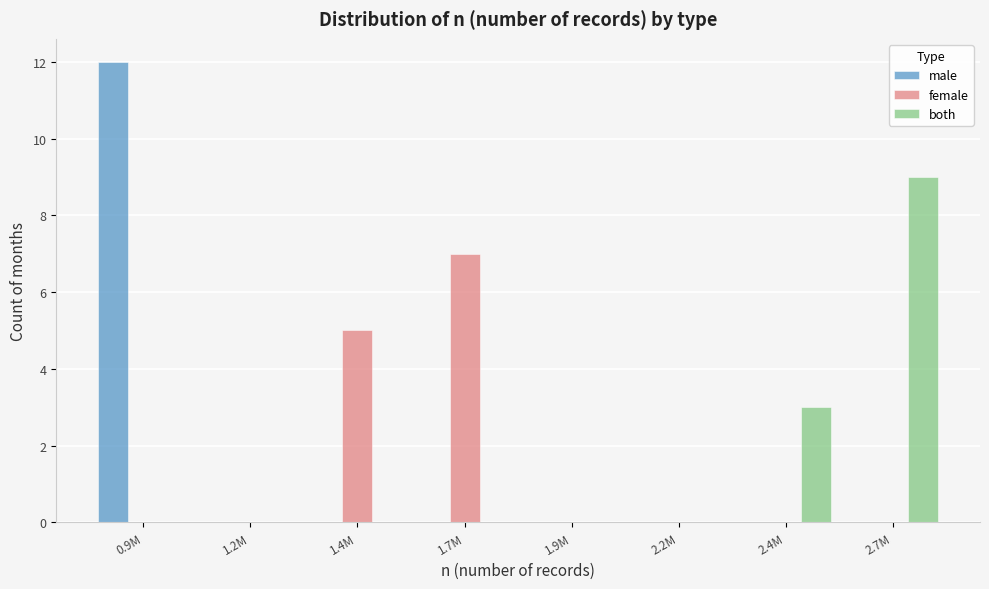

Reading right to left, list all the values displayed in this chart.

male: 2.7M=0	2.4M=0	2.2M=0	1.9M=0	1.7M=0	1.4M=0	1.2M=0	0.9M=12
female: 2.7M=0	2.4M=0	2.2M=0	1.9M=0	1.7M=7	1.4M=5	1.2M=0	0.9M=0
both: 2.7M=9	2.4M=3	2.2M=0	1.9M=0	1.7M=0	1.4M=0	1.2M=0	0.9M=0